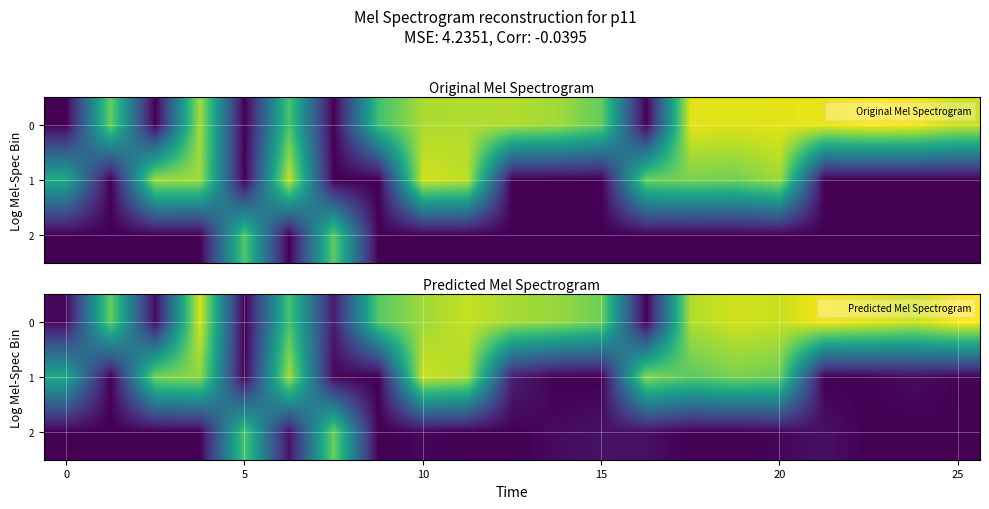

How many distinct data groups are displayed?

3